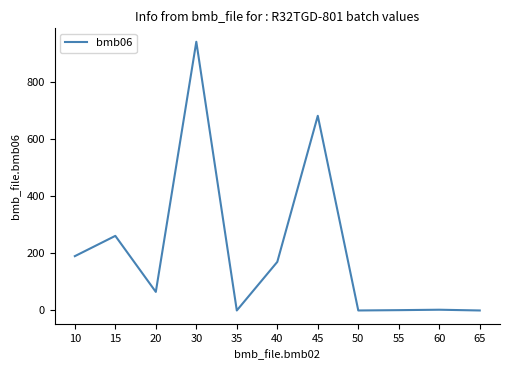

How many lines are shown in the chart?

1